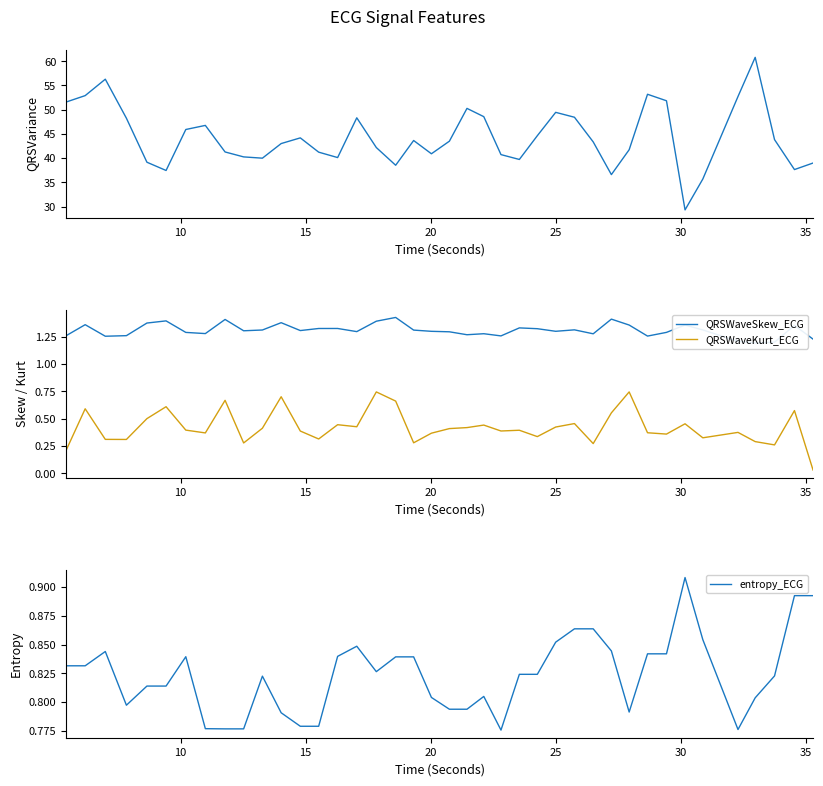

True or false: QRSWaveKurt_ECG and QRSWaveSkew_ECG intersect in this chart.

False